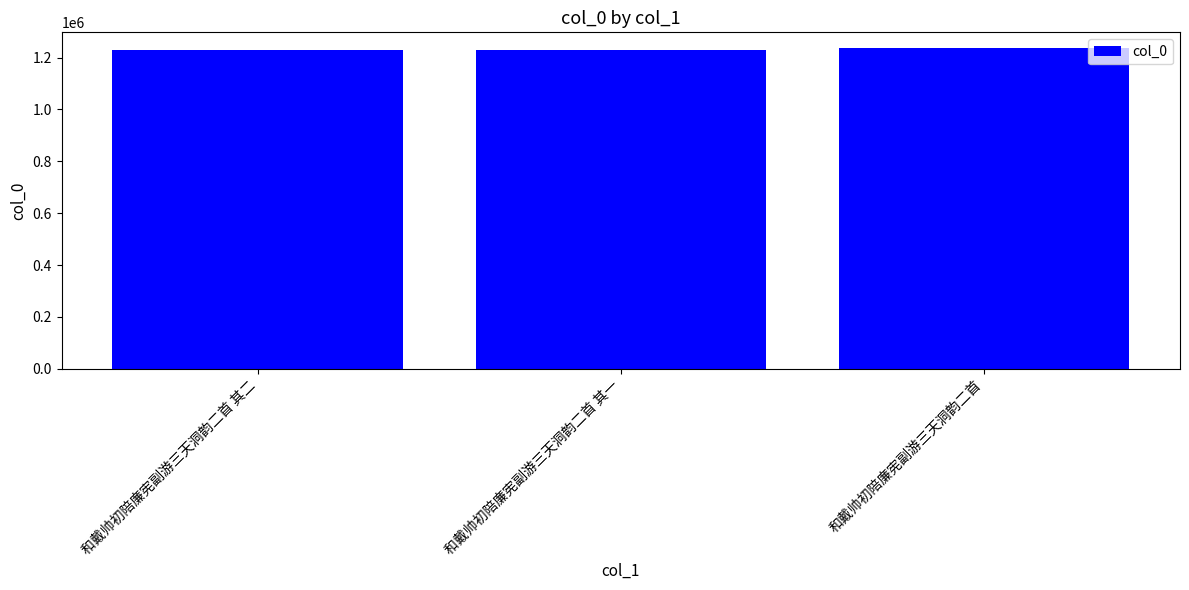

Approximately how many times larger is the value at 和戴帅初陪廉宪副游三天洞韵二首 其一 compared to 和戴帅初陪廉宪副游三天洞韵二首?

1.0